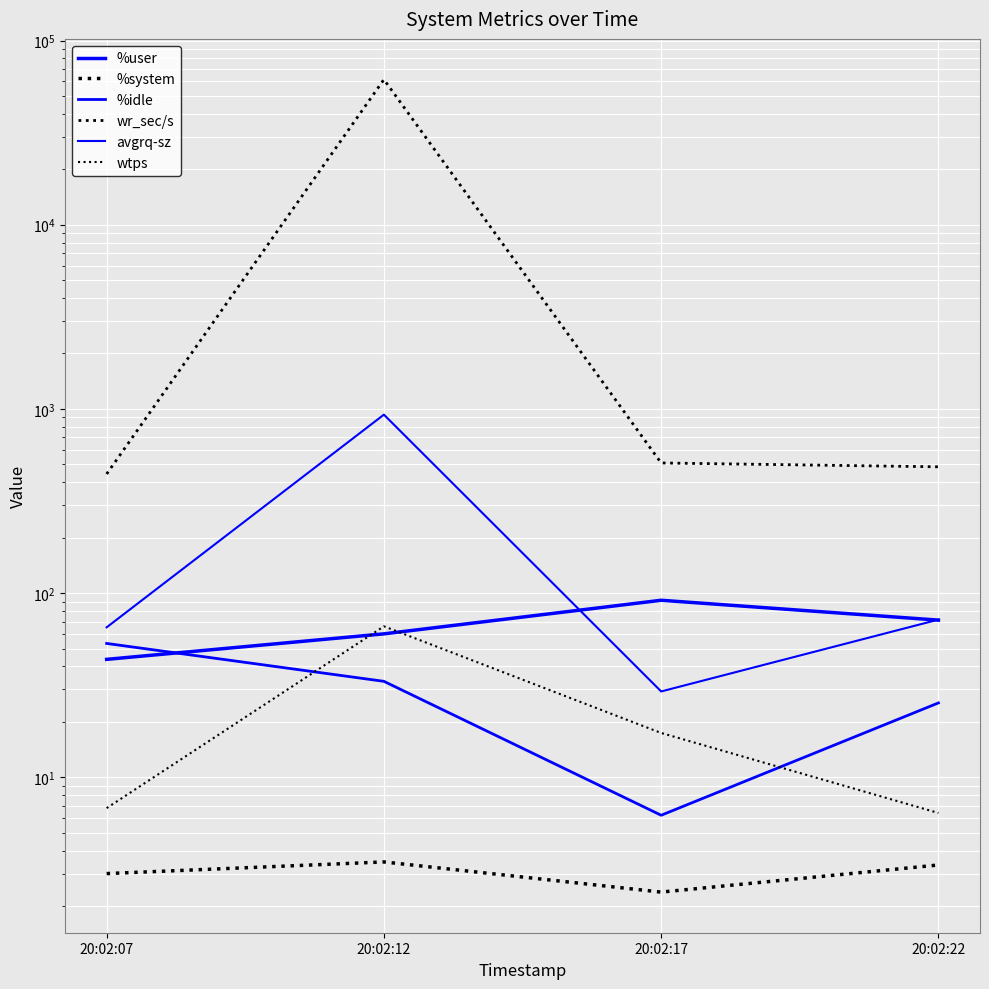

Which has a higher value, 20:02:12 or 20:02:07?

20:02:12